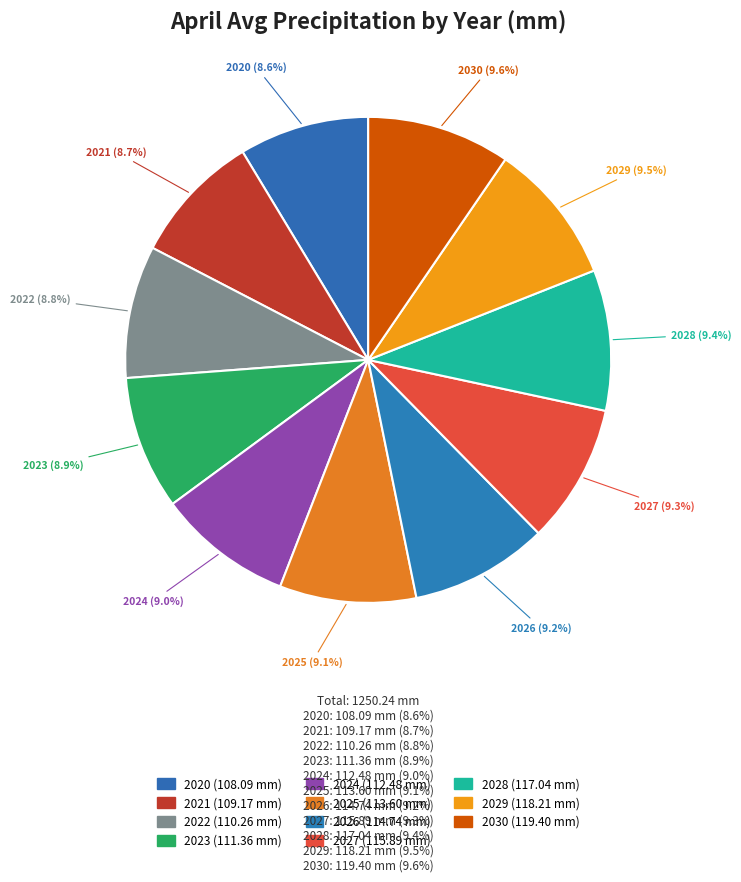

Which slice is the smallest?

2020